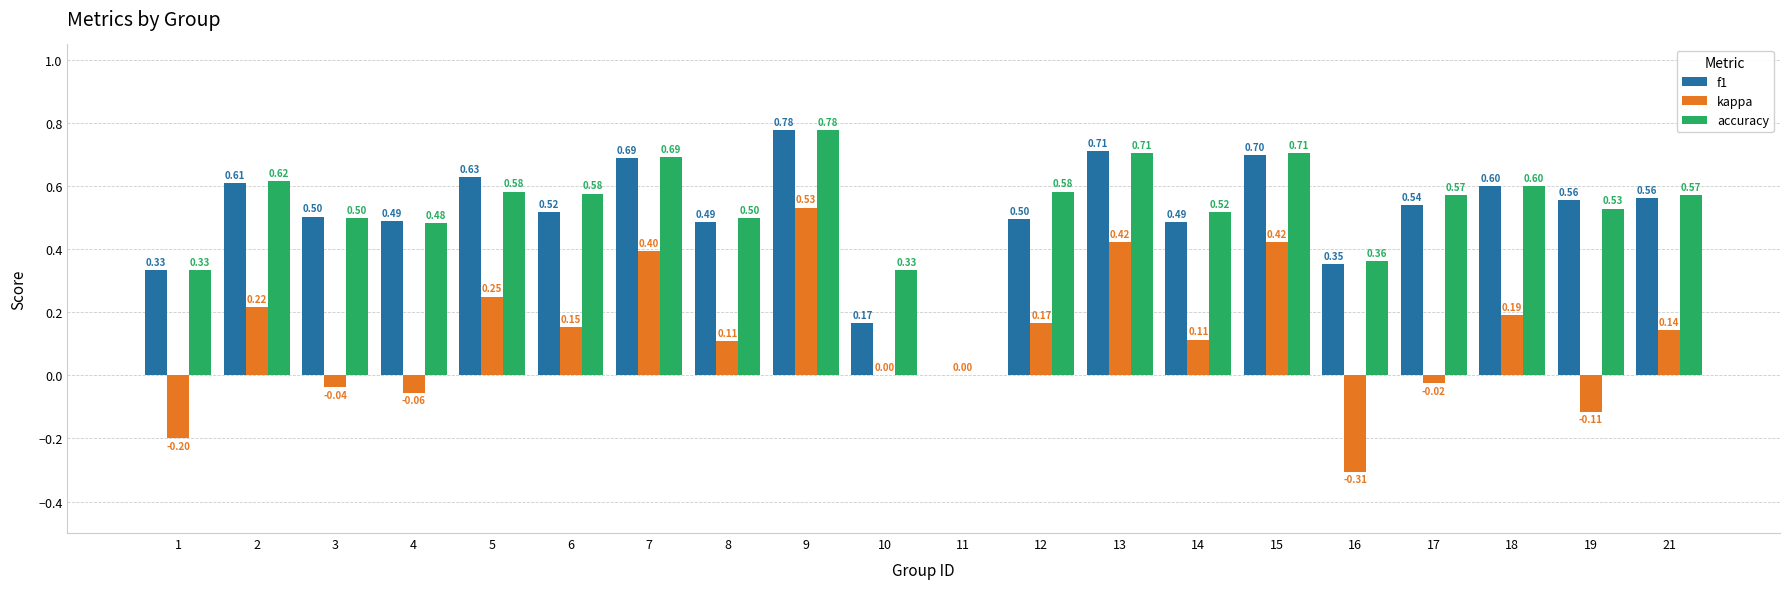

What is the sum of all kappa values?

2.4